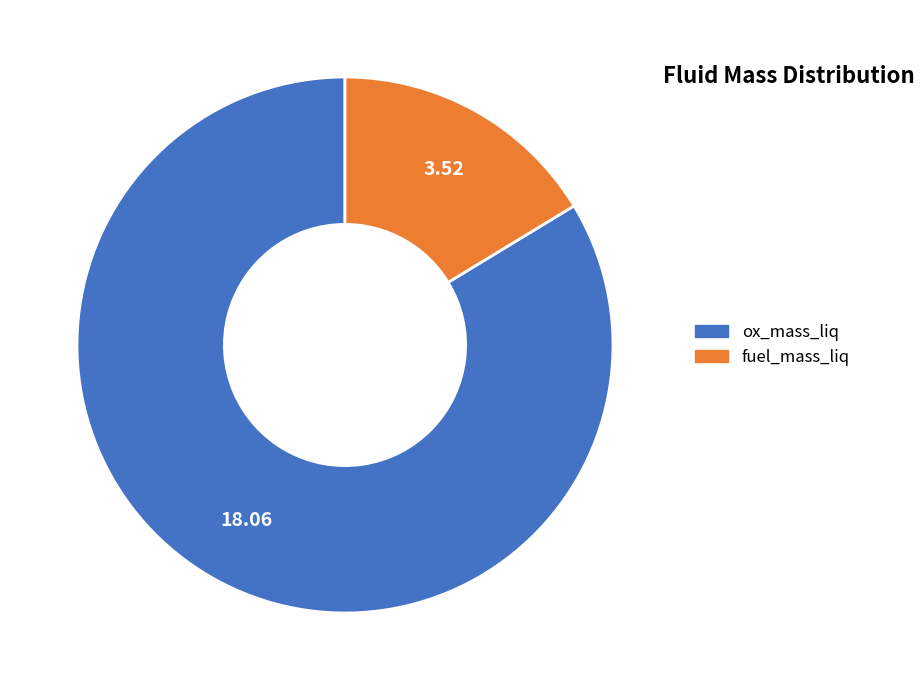

Which slice is the smallest?

fuel_mass_liq